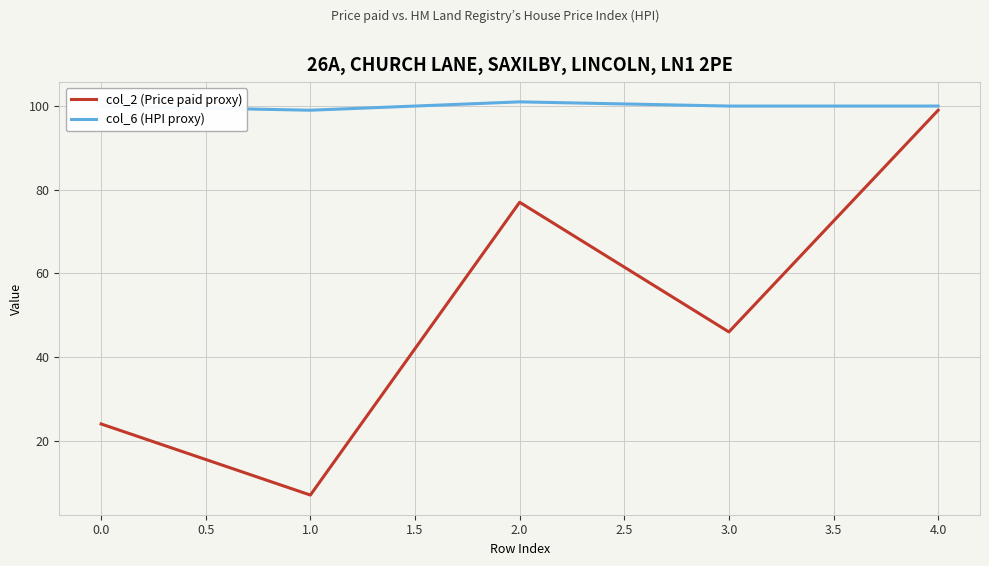

Count the number of categories in the chart.

5